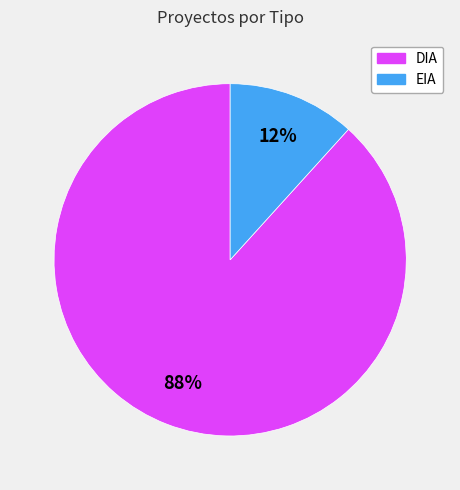

Rank the categories by value from lowest to highest.

EIA, DIA